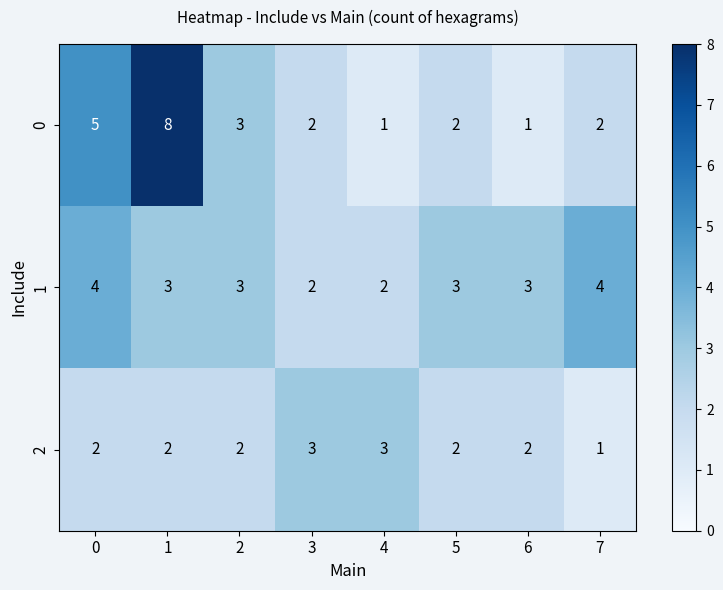

How many data points does each series have?

8